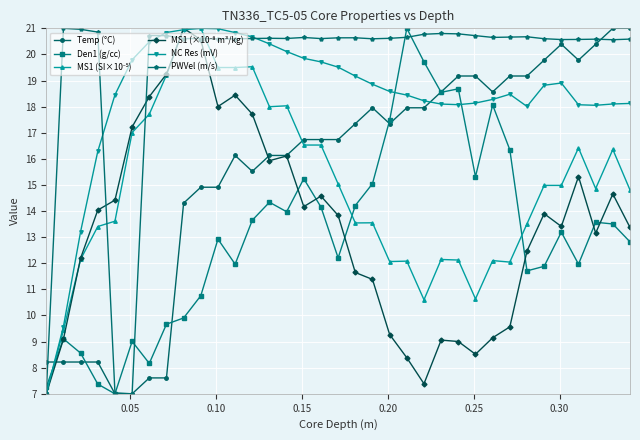

What is the value of the Den1 (g/cc) point at the 7th from the left?

8.2